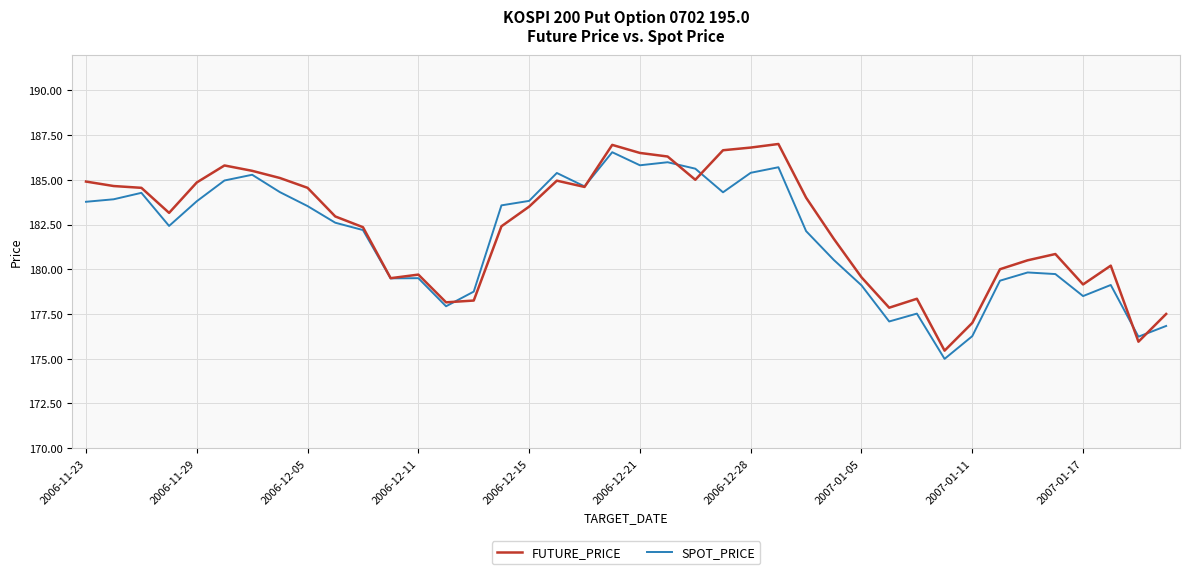

What is the minimum value for SPOT_PRICE?

175.0